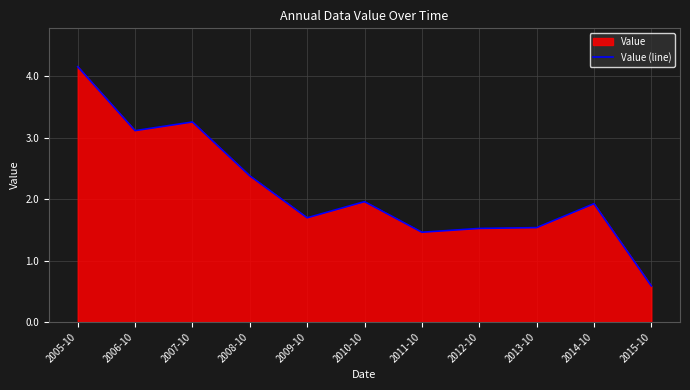

The value at 2013-10 is 1.5. True or false?

True